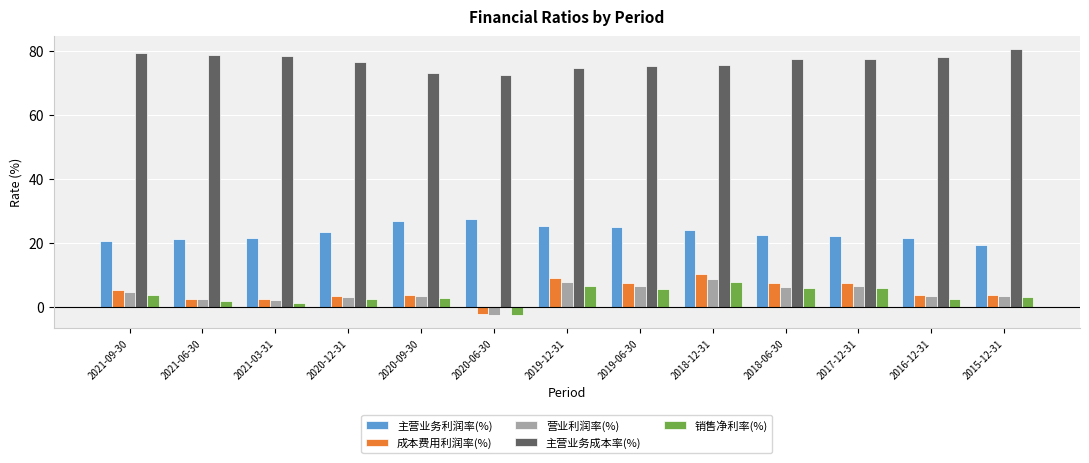

List the series in order of their peak value, lowest first.

销售净利率(%), 营业利润率(%), 成本费用利润率(%), 主营业务利润率(%), 主营业务成本率(%)